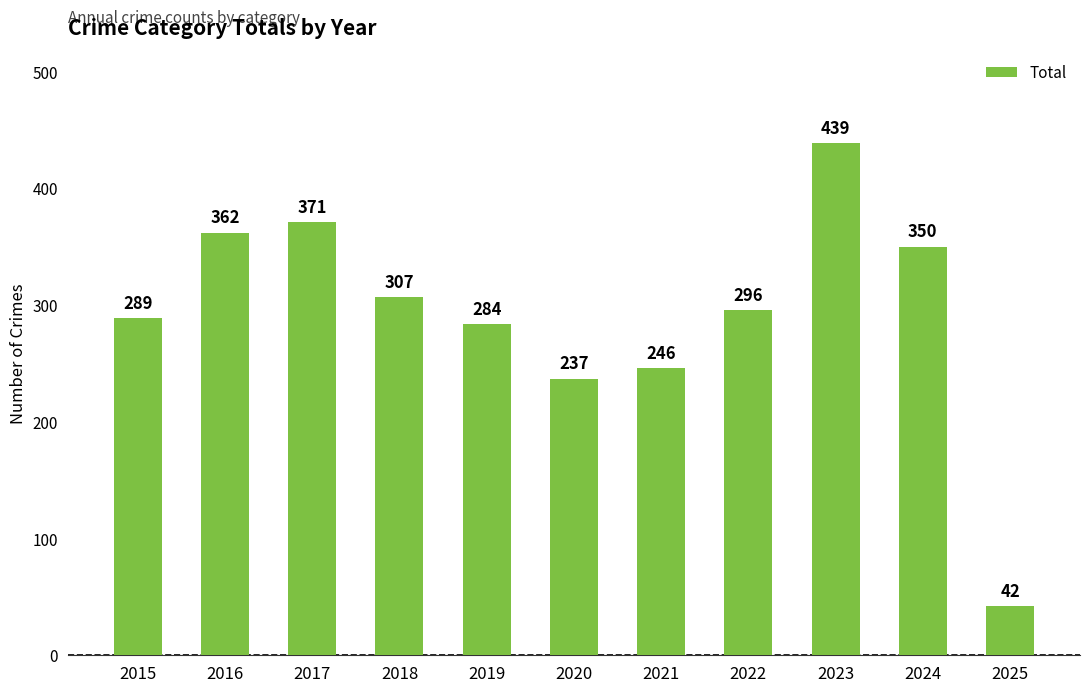

The value at 2016 is 93. True or false?

False